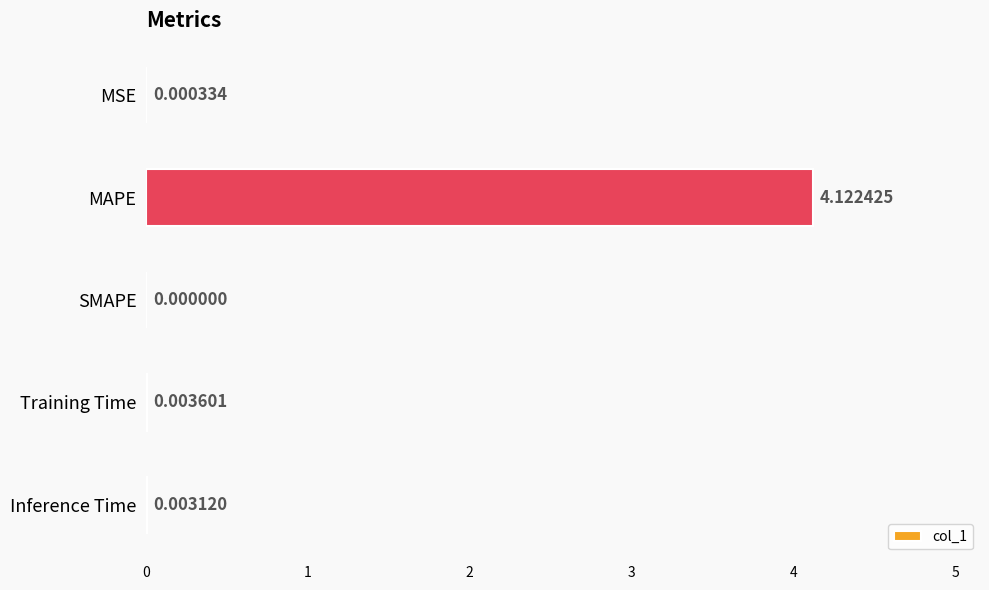

At which label is the value closest to 2?

Training Time